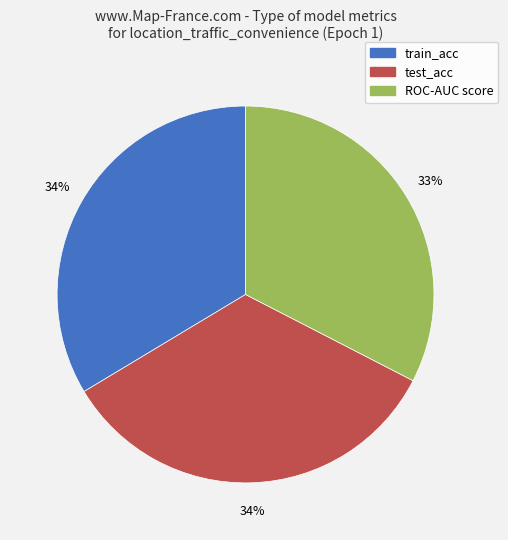

To the nearest percent, what portion does test_acc represent?

34%